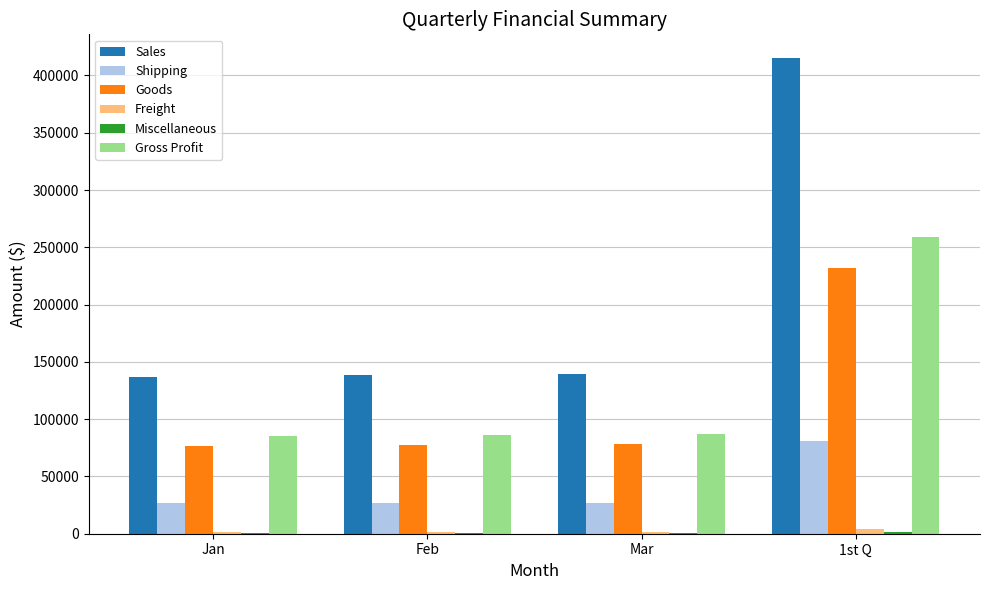

Which series changed the most between Feb and 1st Q?

Sales